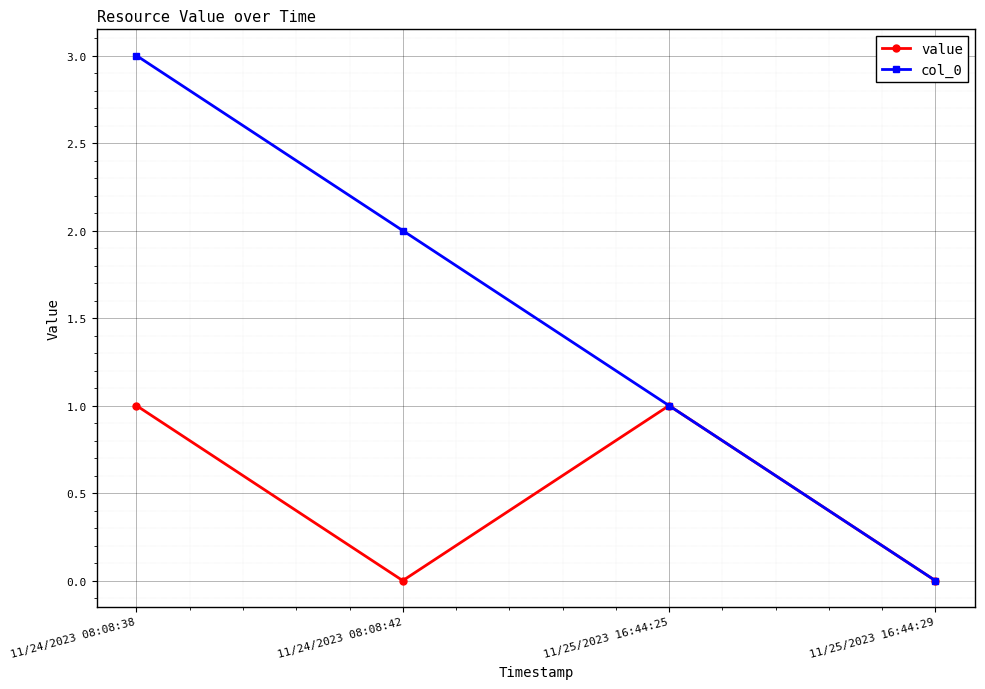

Which series has the widest spread of values?

col_0